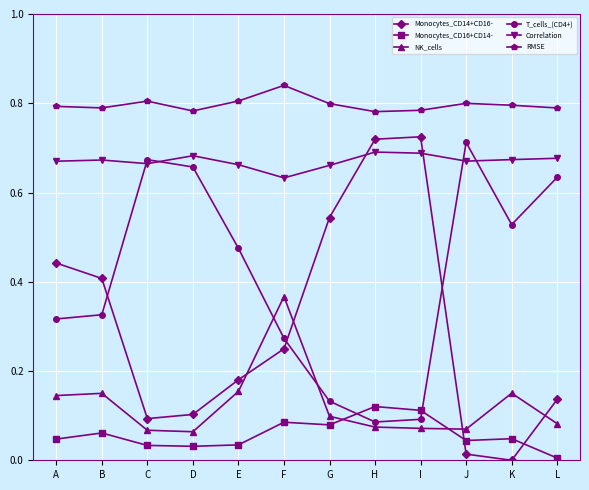

At which label does RMSE reach its peak?

F